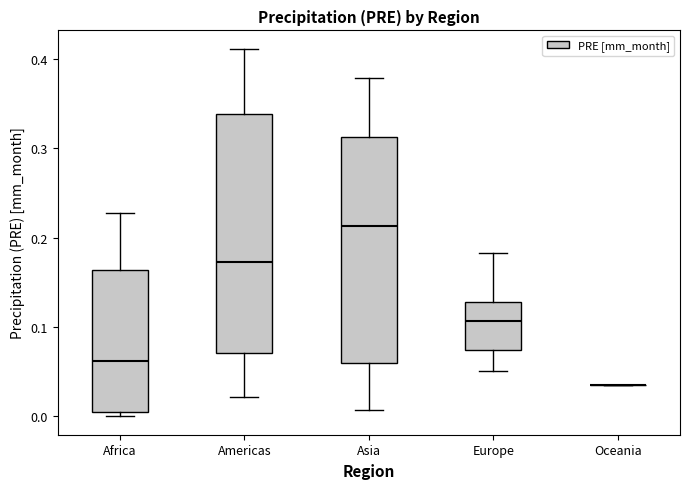

Reading left to right, transcribe this box plot: for each box, give where its median line is, the range the box spans, and where its two whiskers end, as read against the y-axis. The values are not printed on the chart, so give them approximately, as read against the axis.

Africa: median 0.06, box 0.00 to 0.16, whiskers 0.00 (just below the box's lower edge) to 0.23
Americas: median 0.17, box 0.07 to 0.34, whiskers 0.02 to 0.41
Asia: median 0.21, box 0.06 to 0.31, whiskers 0.01 to 0.38
Europe: median 0.11, box 0.07 to 0.13, whiskers 0.05 to 0.18
Oceania: box collapsed to a line at 0.03, whiskers 0.03 to 0.03